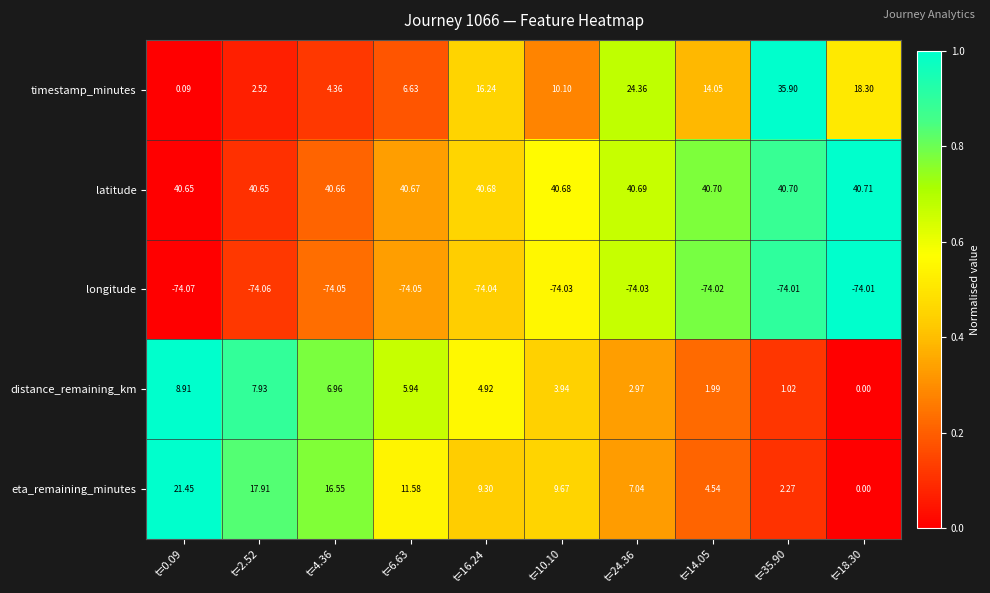

Rank the series by their maximum value, from highest to lowest.

latitude, timestamp_minutes, eta_remaining_minutes, distance_remaining_km, longitude